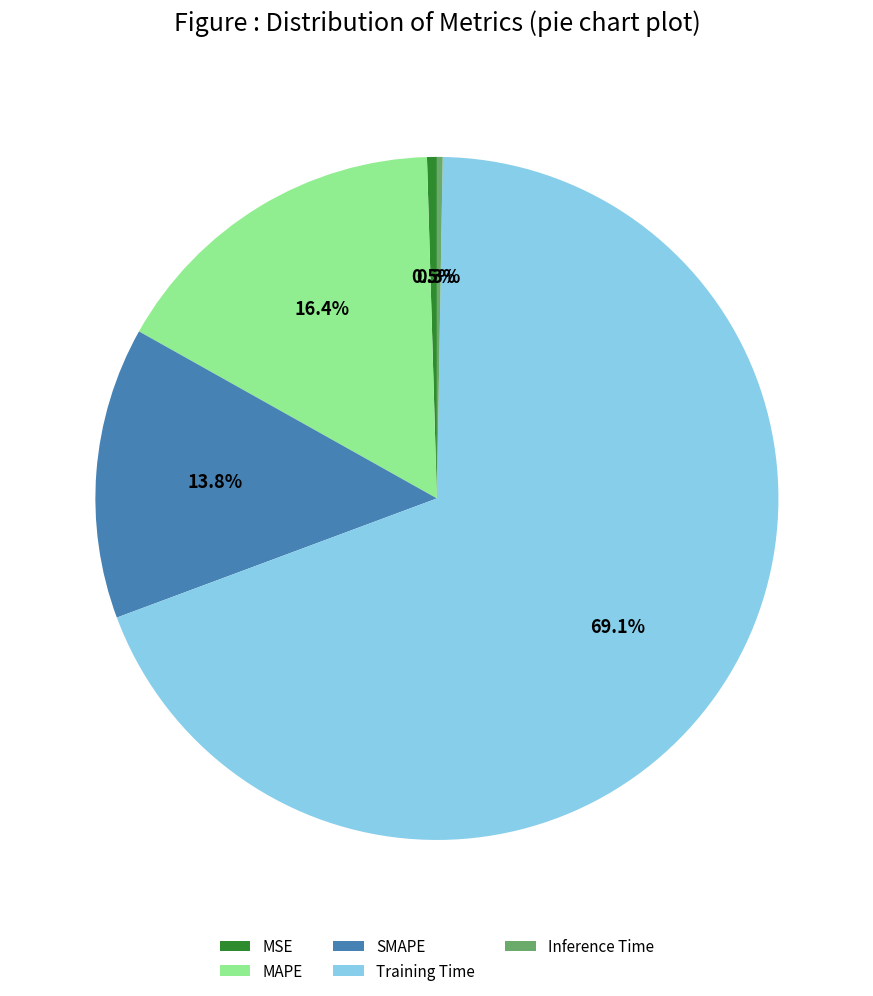

Is the sum of SMAPE and MAPE greater than half?

No